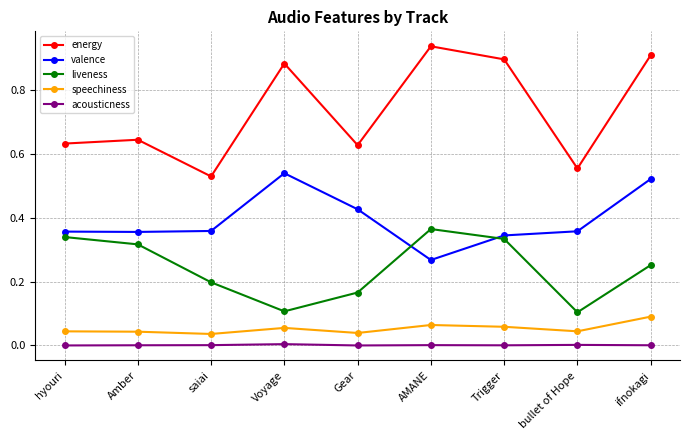

True or false: valence and acousticness cross at least once.

False